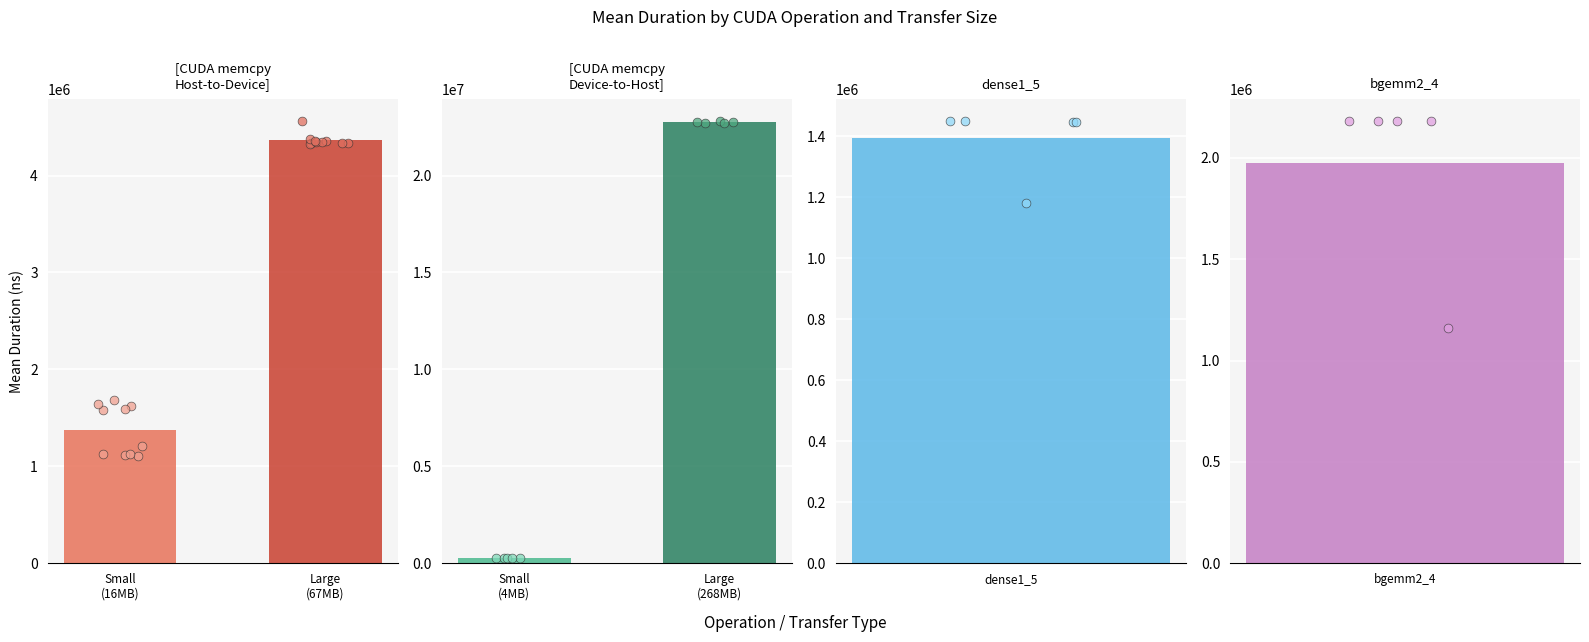

Which series reaches the maximum Y coordinate?

Mean Duration (ns)